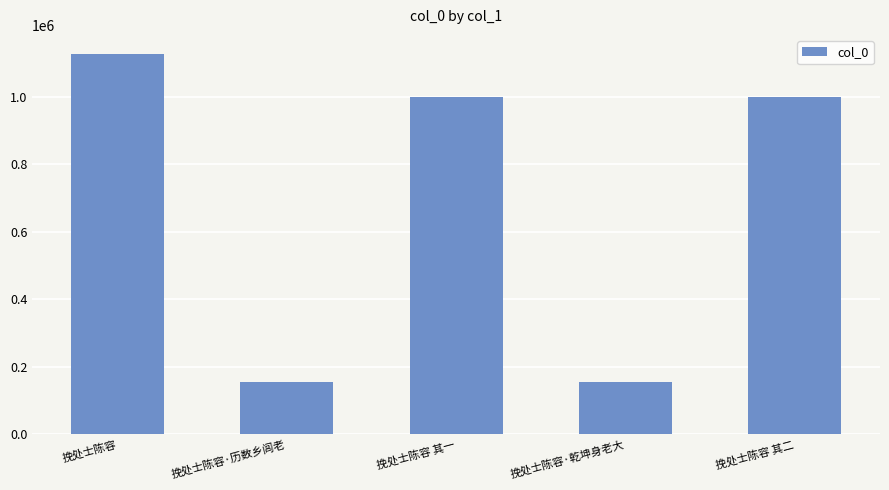

What is the sum of the values at 挽处士陈容·历数乡闾老 and 挽处士陈容·乾坤身老大?

311673